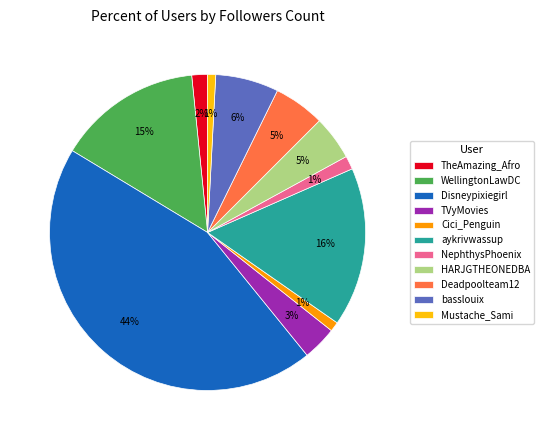

Combined, do basslouix and TheAmazing_Afro account for over 50%?

No